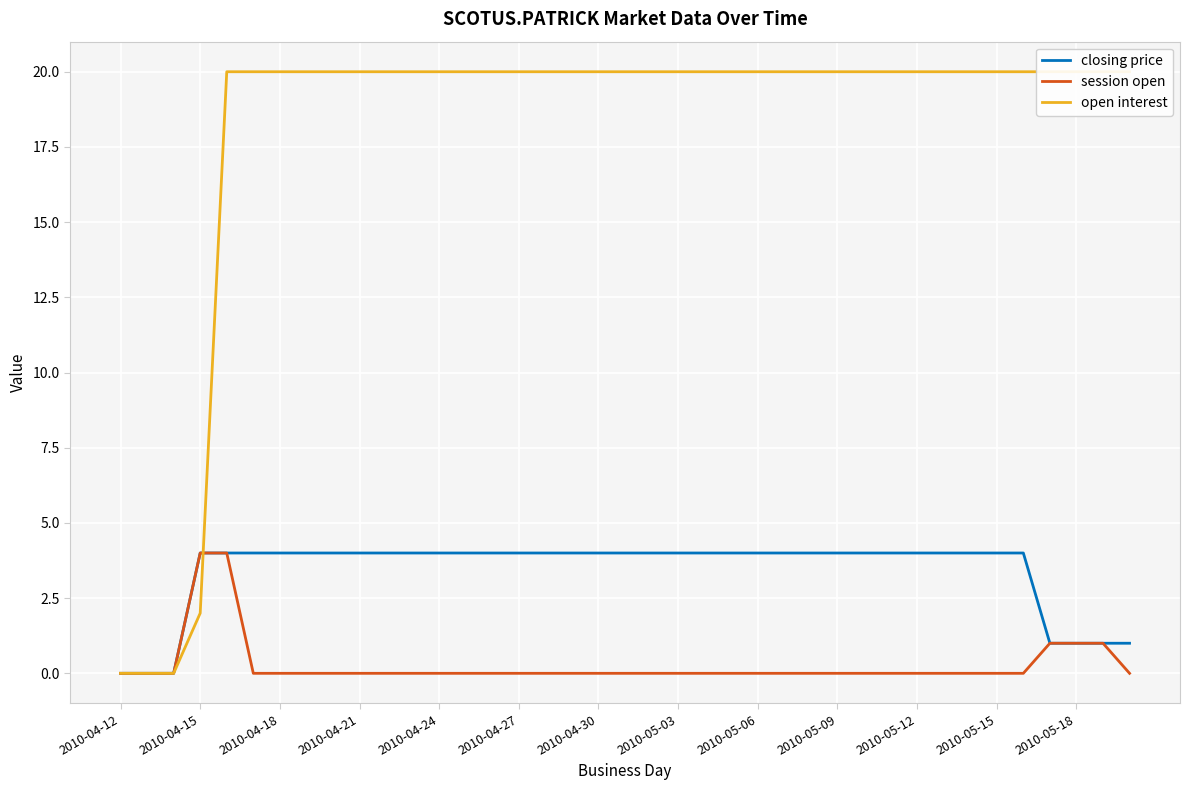

What is the highest value of the closing price series?

4